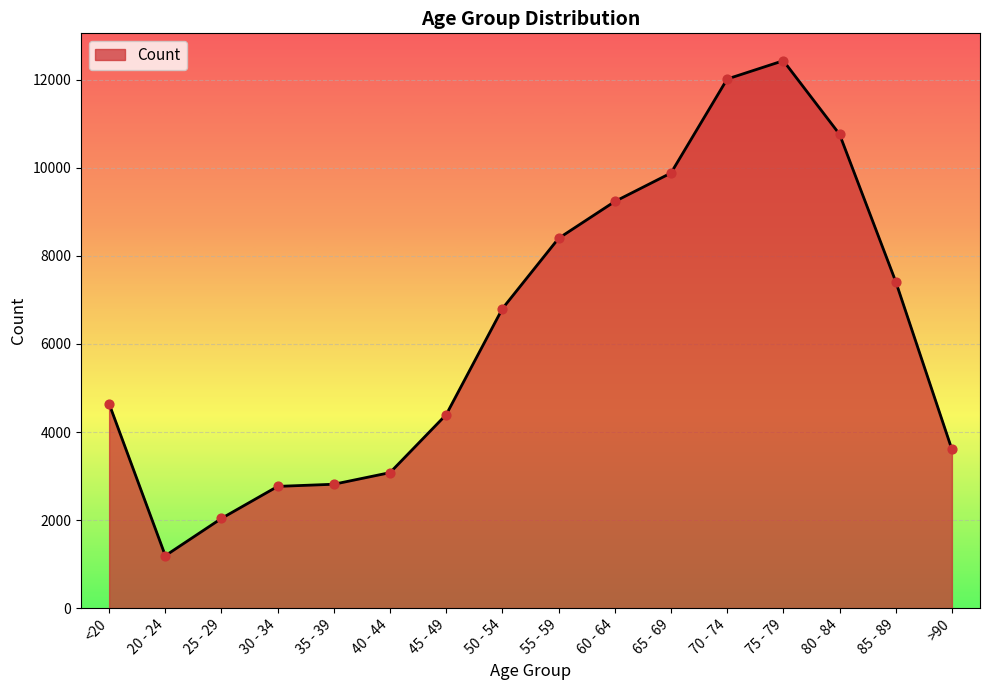

What is the change in value from 35 - 39 to 70 - 74?

+9204